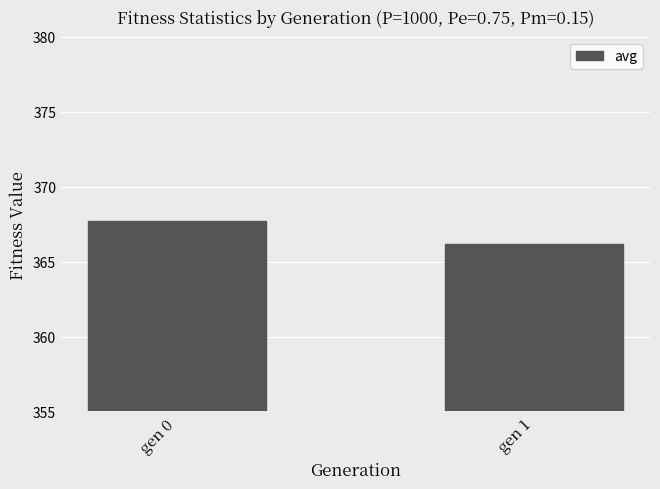

What is the sum of all values?

733.9